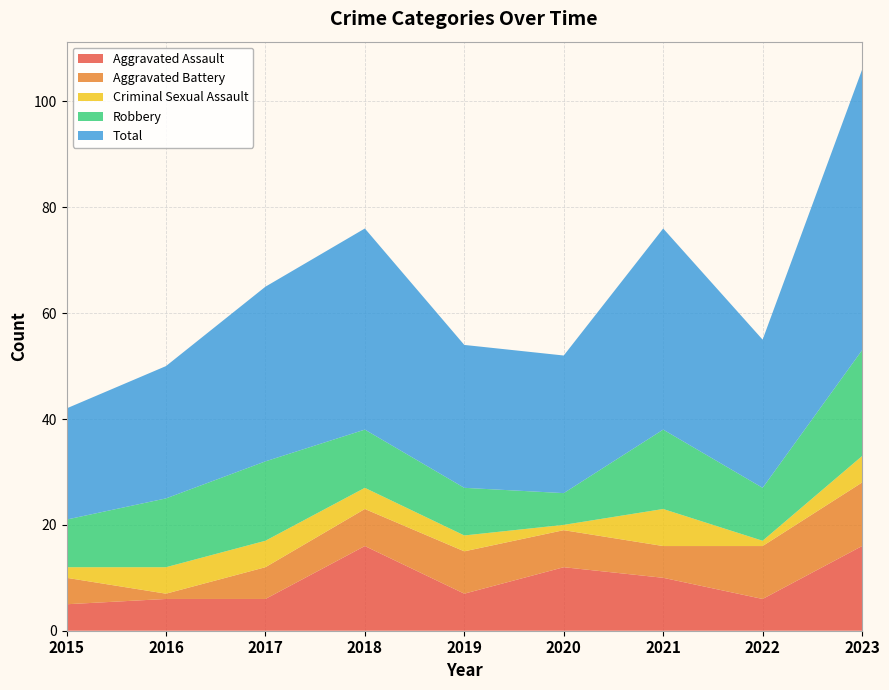

What is the average value of the Robbery series?

12